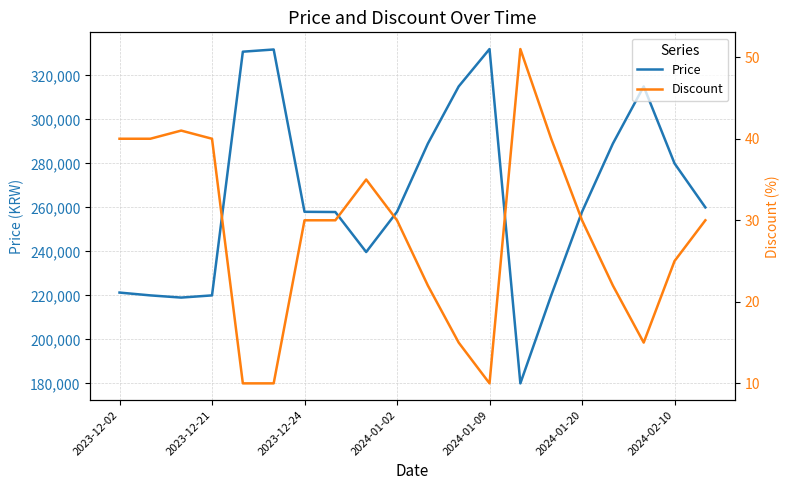

Does the chart display data point markers on the line(s)?

No